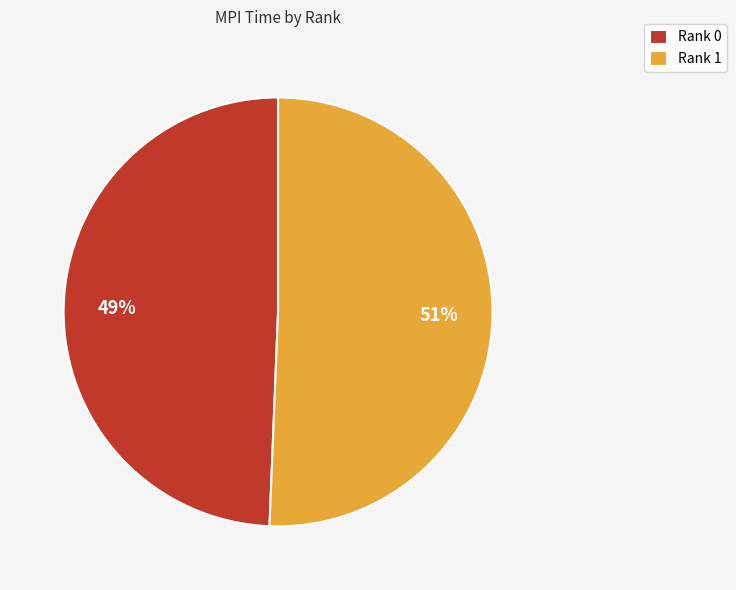

Is Rank 1 the majority of the pie?

Yes